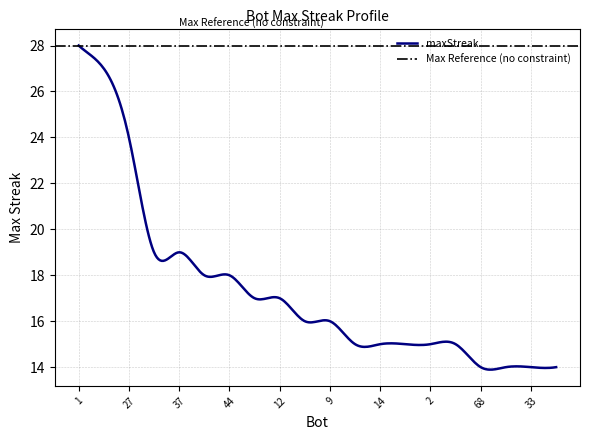

How many data points are less than 16?

9